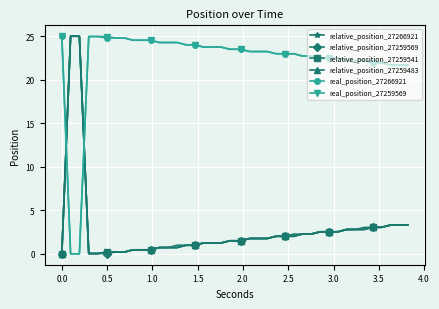

How many times do real_position_27266921 and relative_position_27266921 cross each other?

2